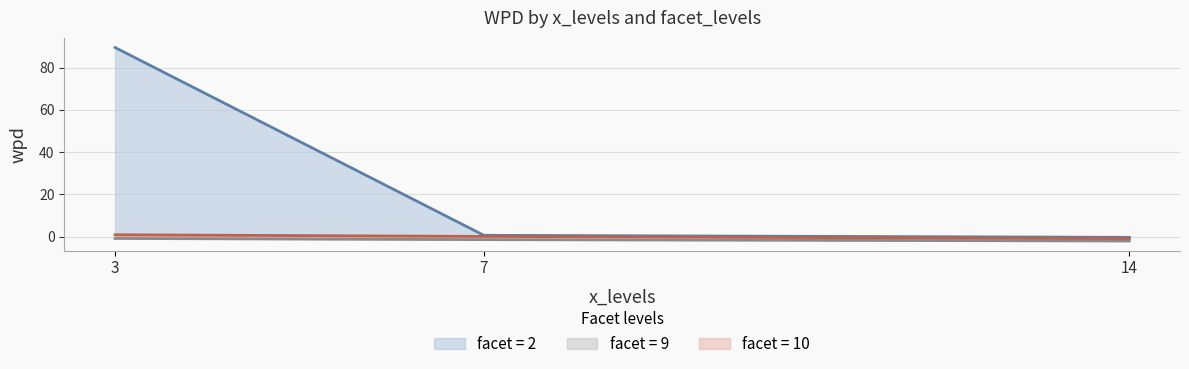

At which category is the sum across all series the highest?

3